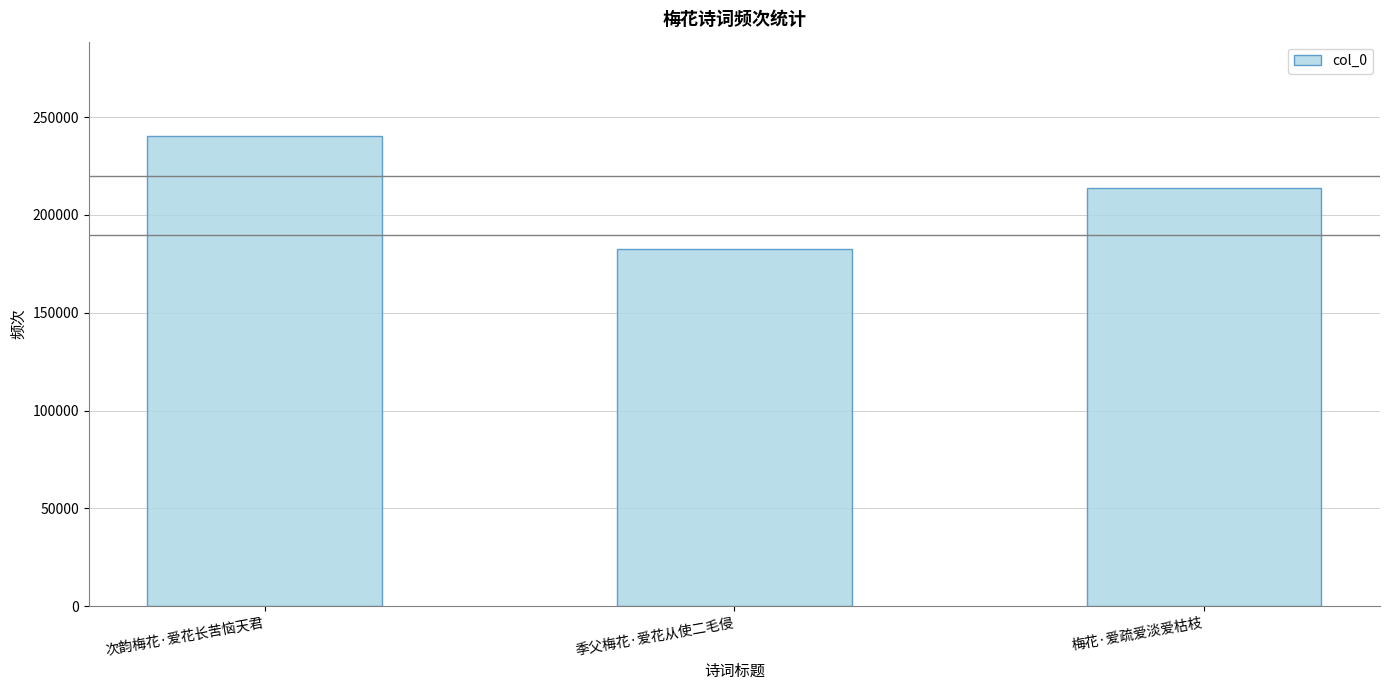

How many categories are shown in the chart?

3